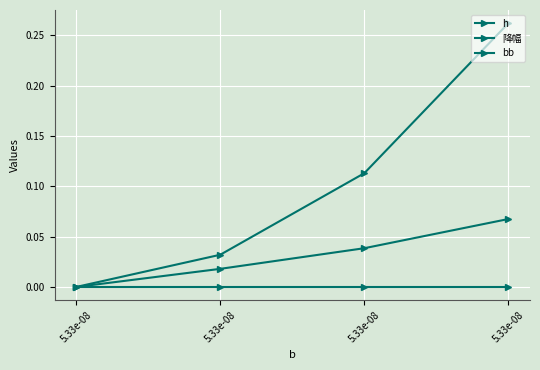

True or false: 降幅 has a value of 0.3 at 5.33e-08.

True